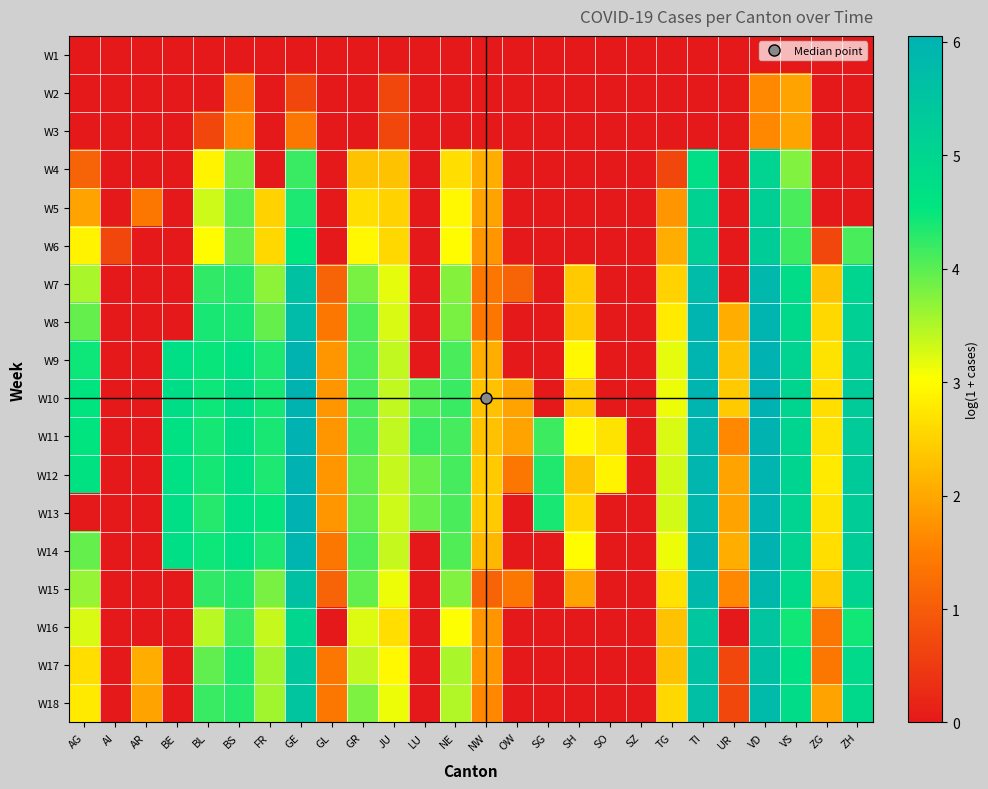

Which series has the largest total across all categories?

W11